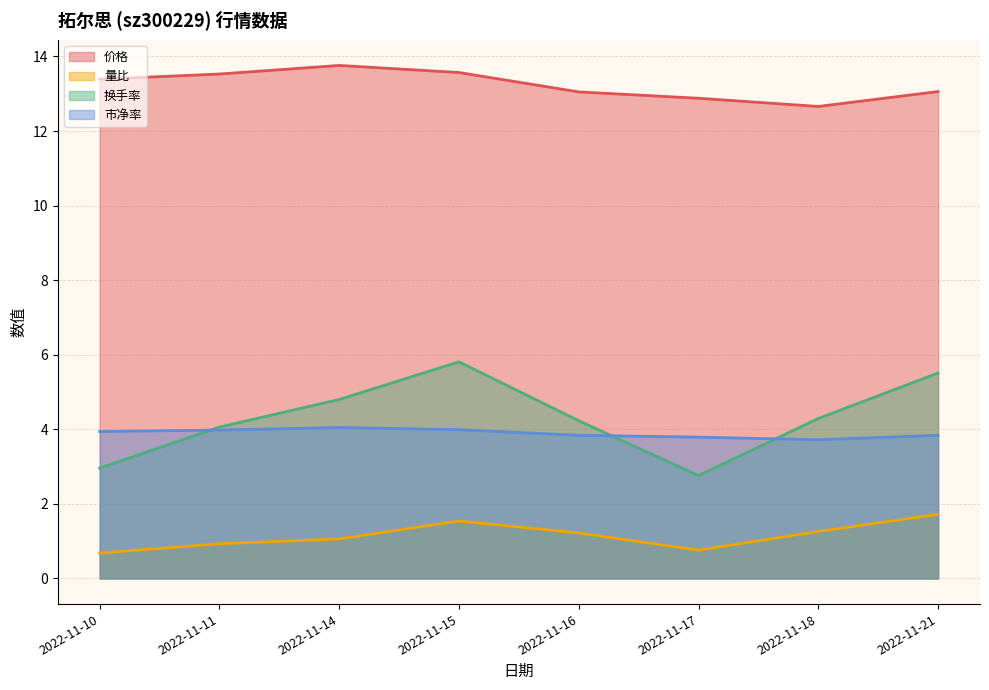

The value of 量比 at 2022-11-10 is 0.7. True or false?

True